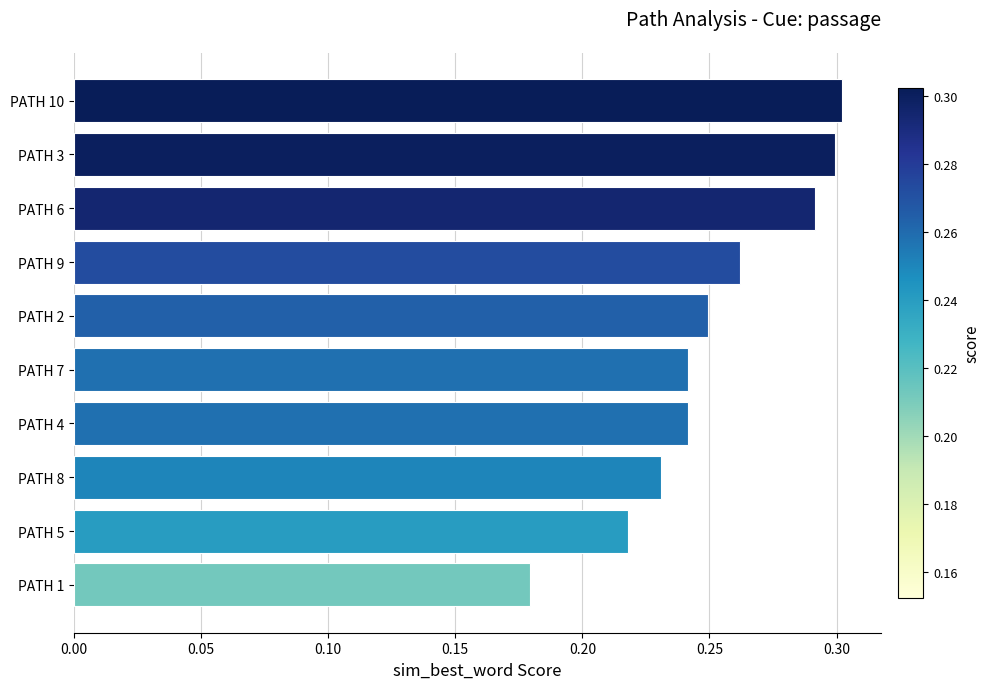

Count the number of data series in this chart.

1